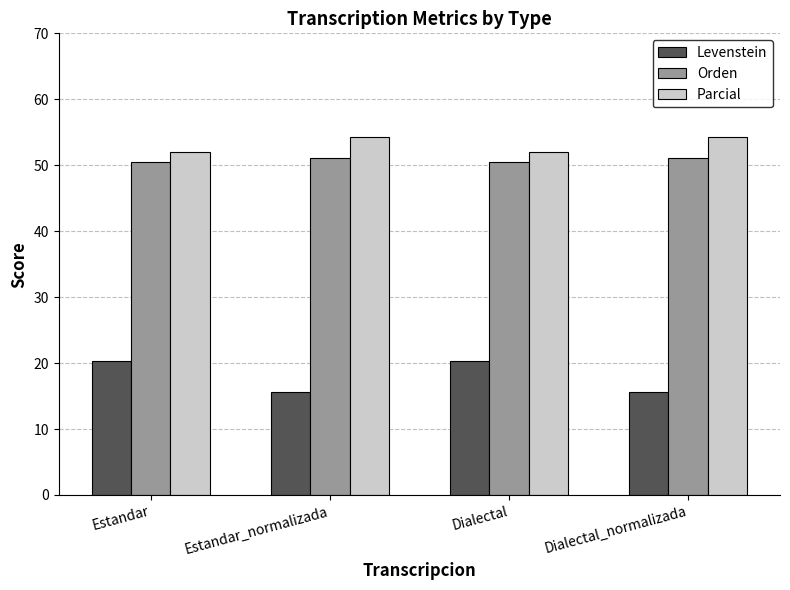

What value does the Orden series have at Estandar_normalizada?

51.1